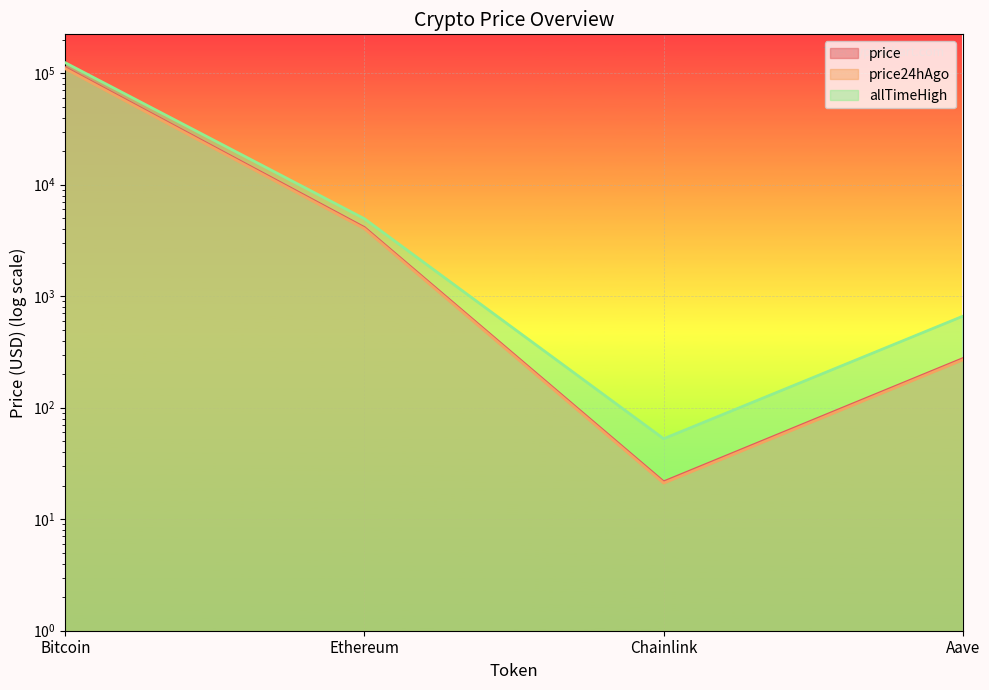

At which category does the chart reach its peak across all series?

Bitcoin